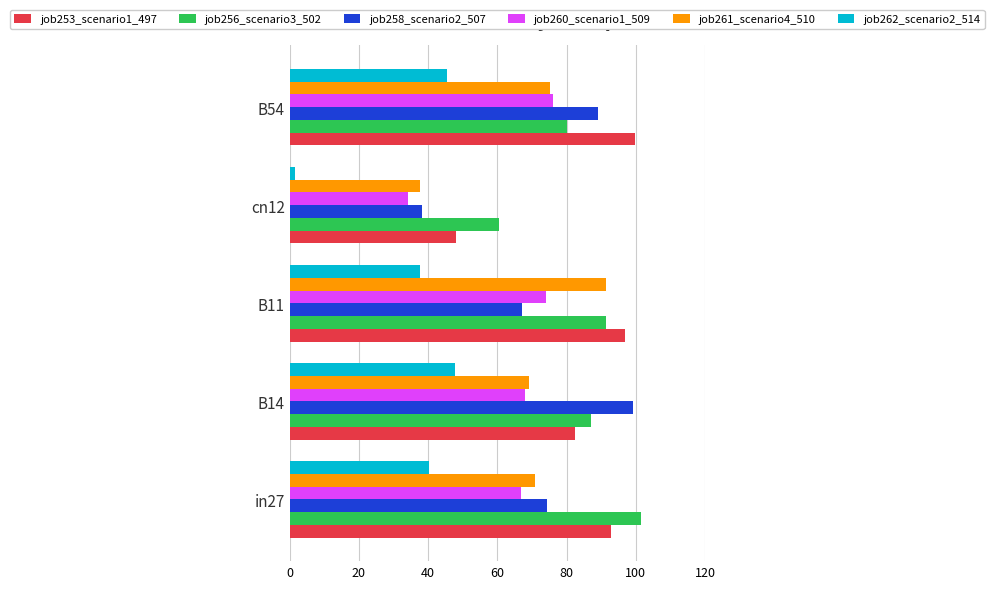

Read the job256_scenario3_502 value at in27.

101.6